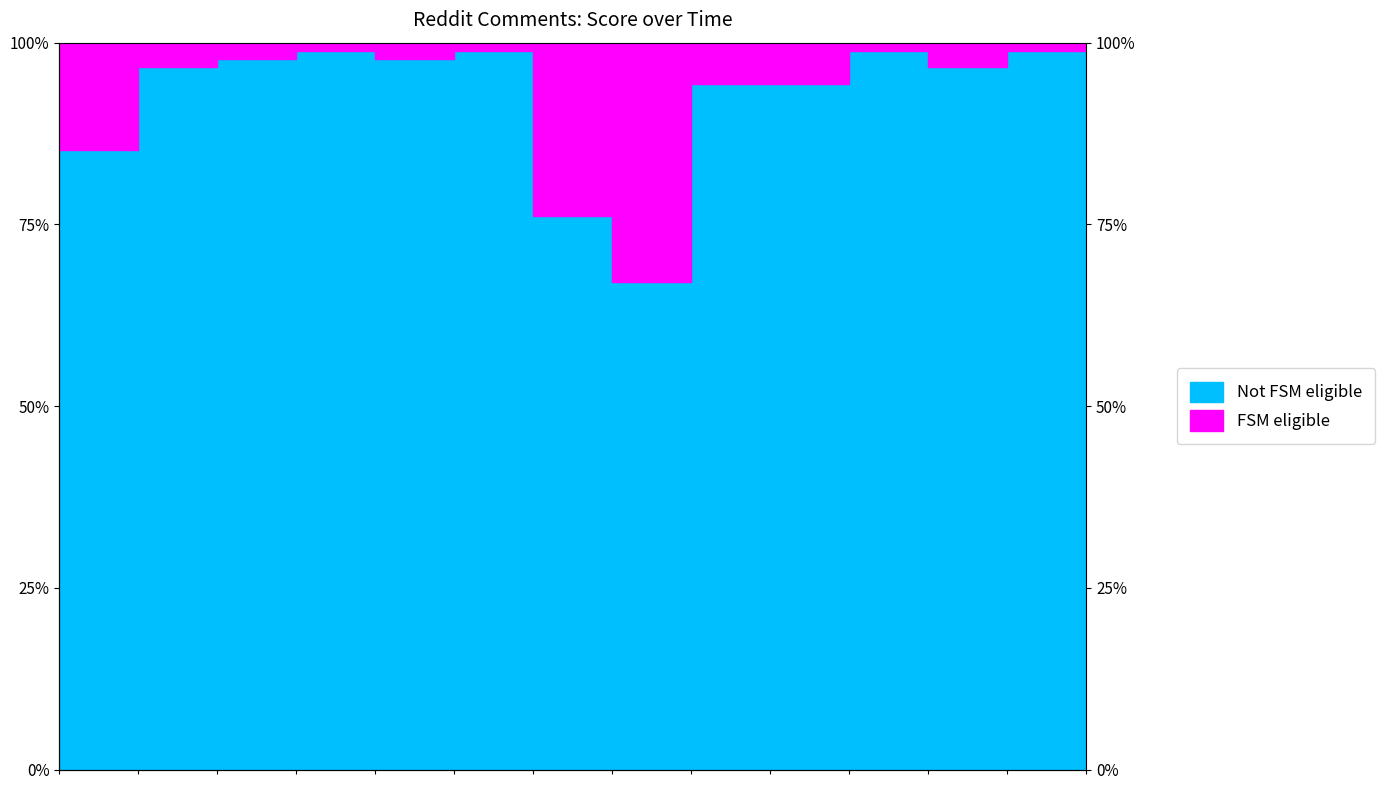

The chart shows a value of 96.6 at 1491654120. True or false?

True